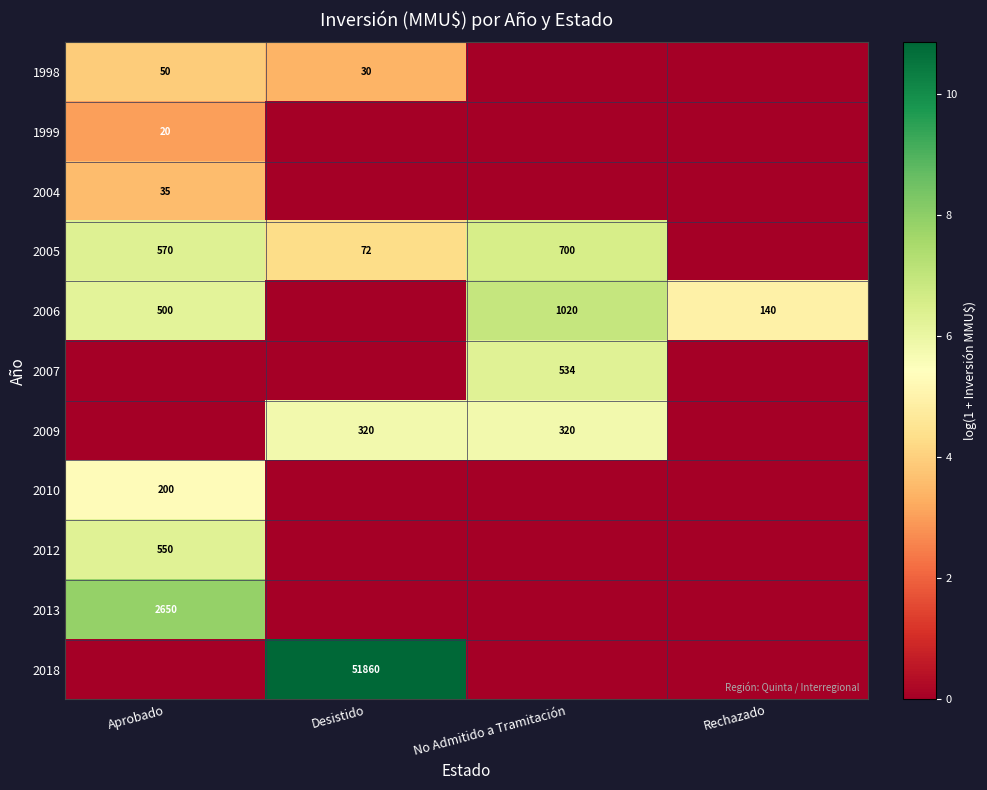

The value of 2004 at Aprobado is 8. True or false?

False